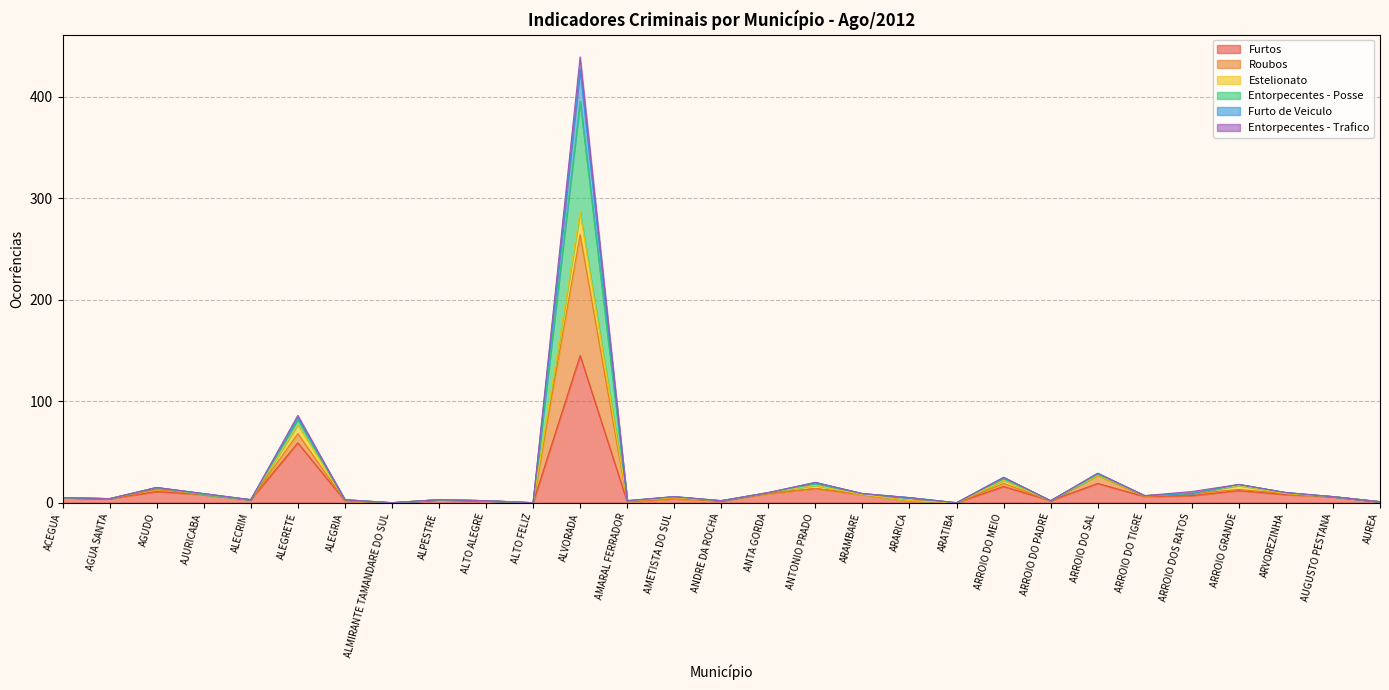

At which label does Furtos reach its peak?

ALVORADA